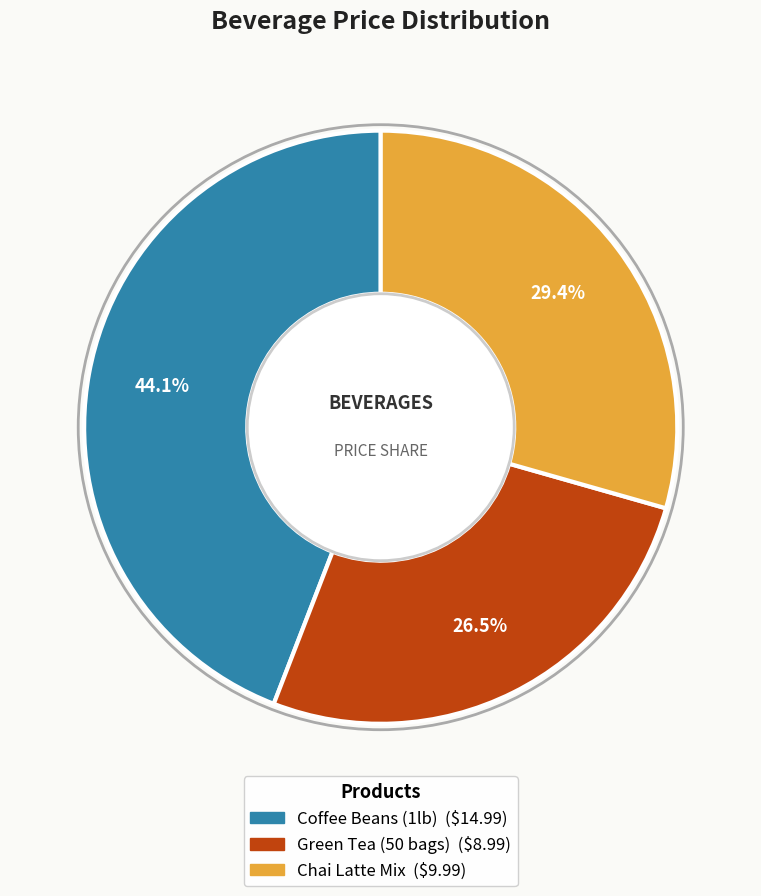

Which slice is the largest?

Coffee Beans (1lb)